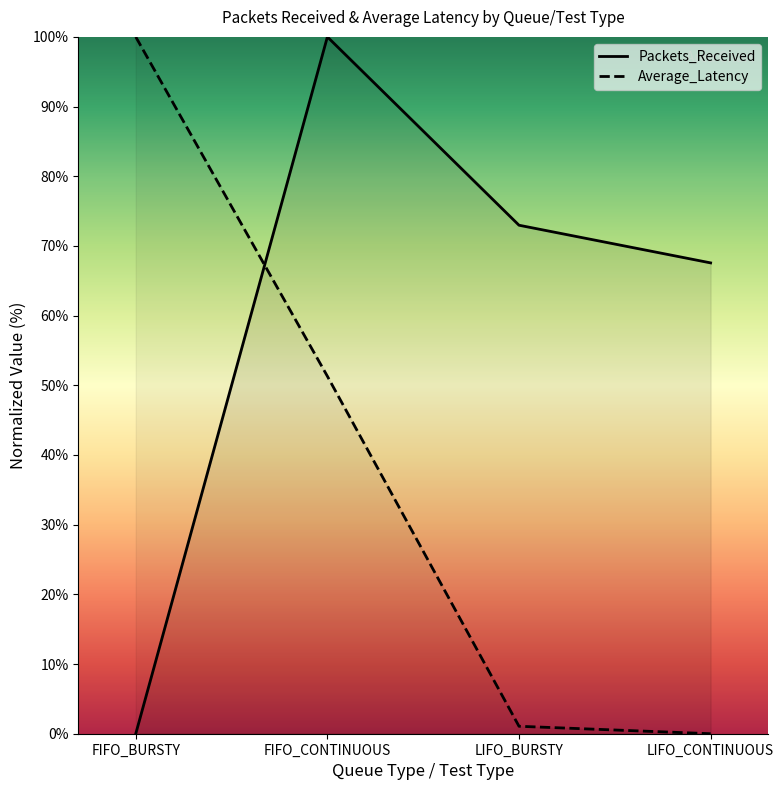

What is the value of the Packets_Received point at the 3rd from the left?

73.0